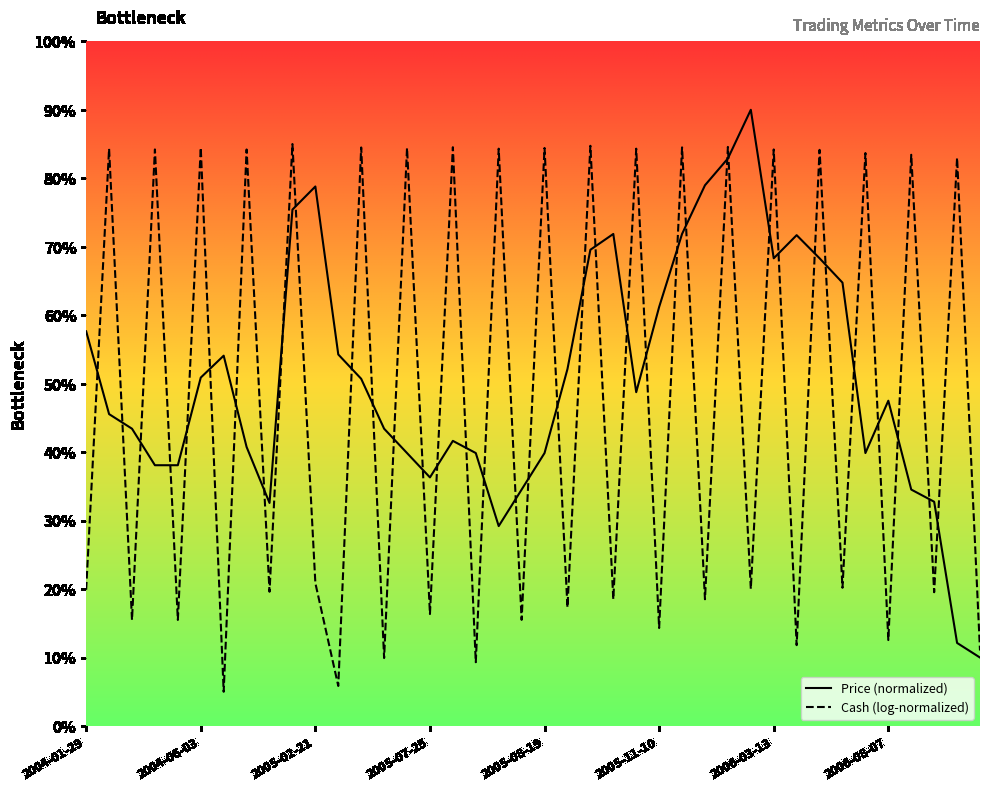

At which category is the sum across all series the highest?

28